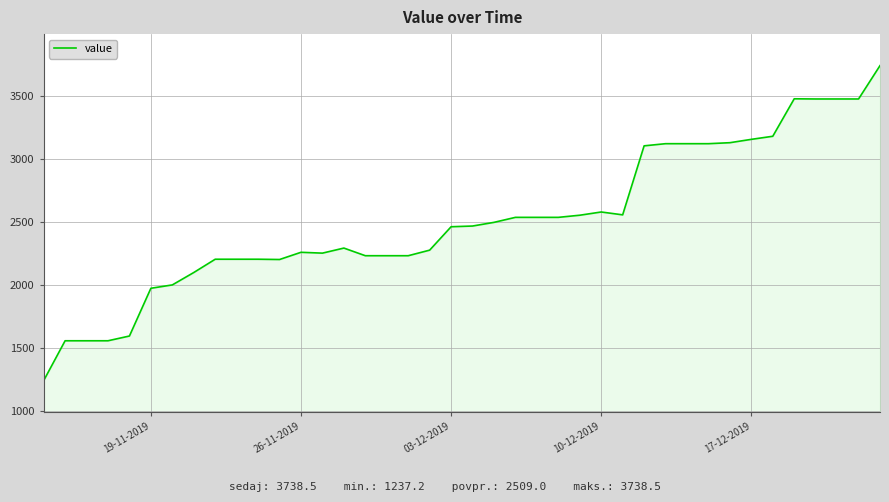

What is the smallest value displayed?

1237.2